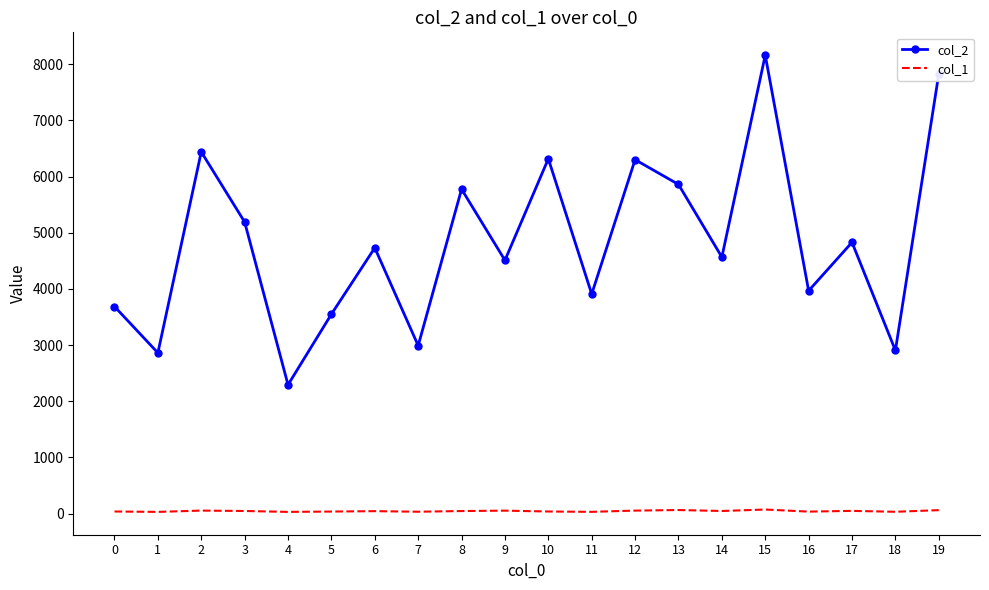

What is the spread (max minus min) of values at 5?

3515